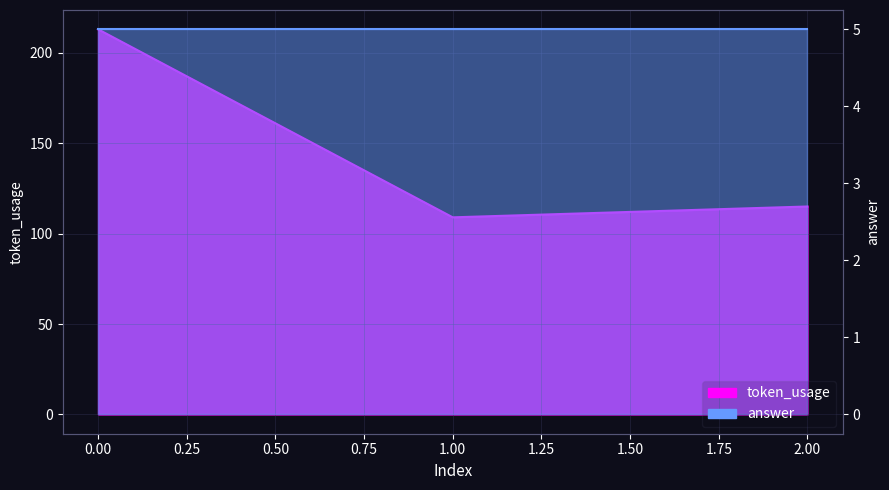

At which label is the value closest to 161?

2